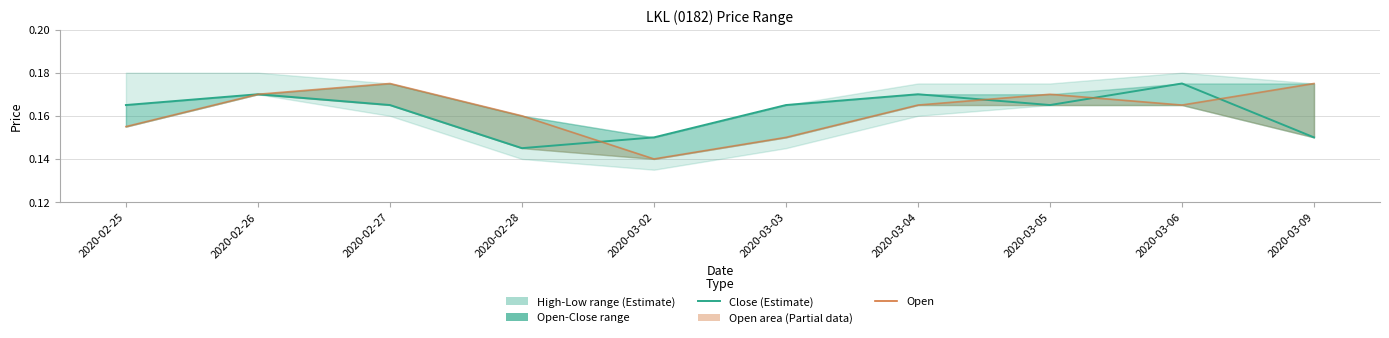

What is the total value across all series at 2020-02-27?

0.3